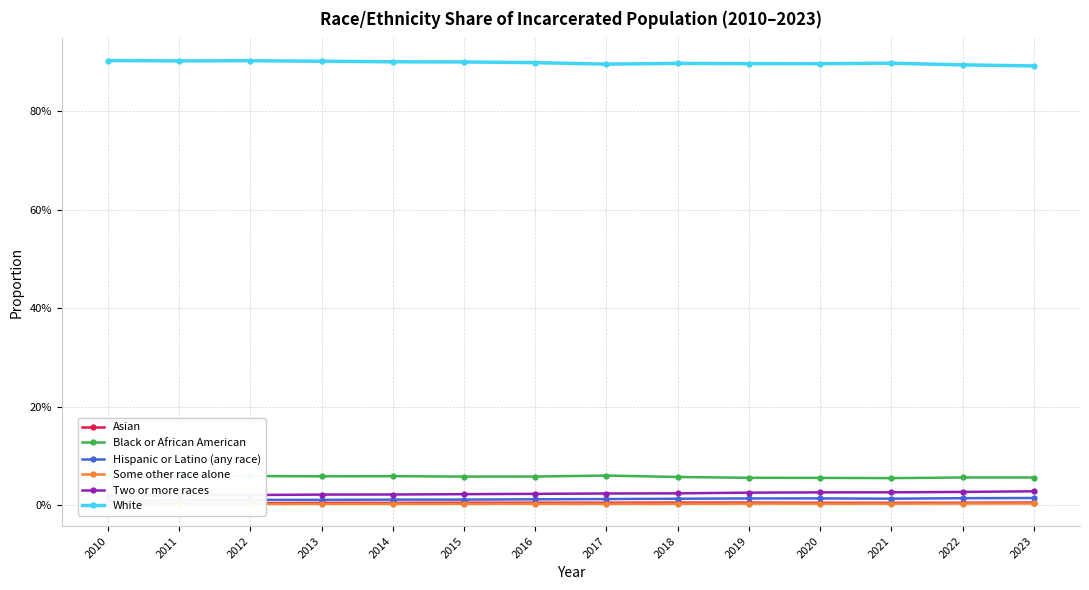

Which label corresponds to the smallest value in the chart?

2012